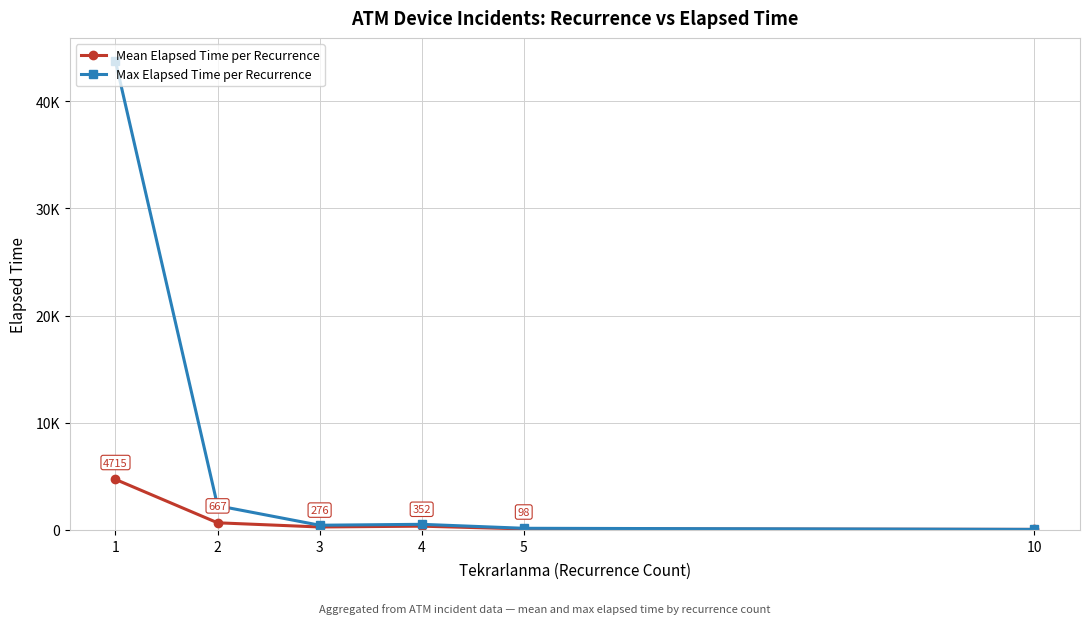

What are all the series names shown in the legend?

Mean Elapsed Time per Recurrence, Max Elapsed Time per Recurrence